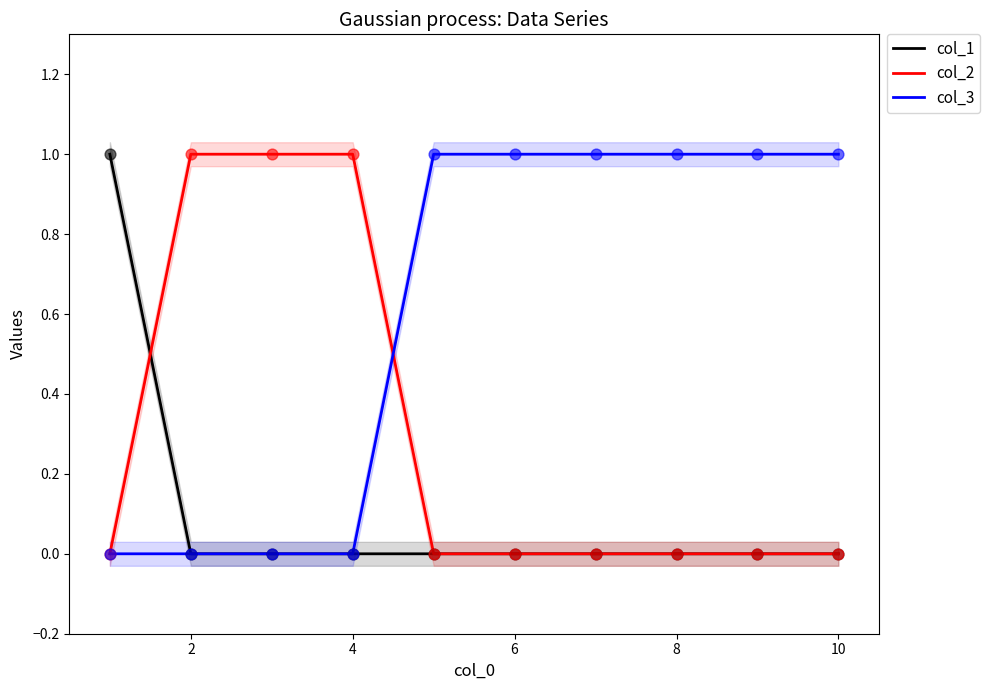

Which series reaches the minimum Y coordinate?

col_1